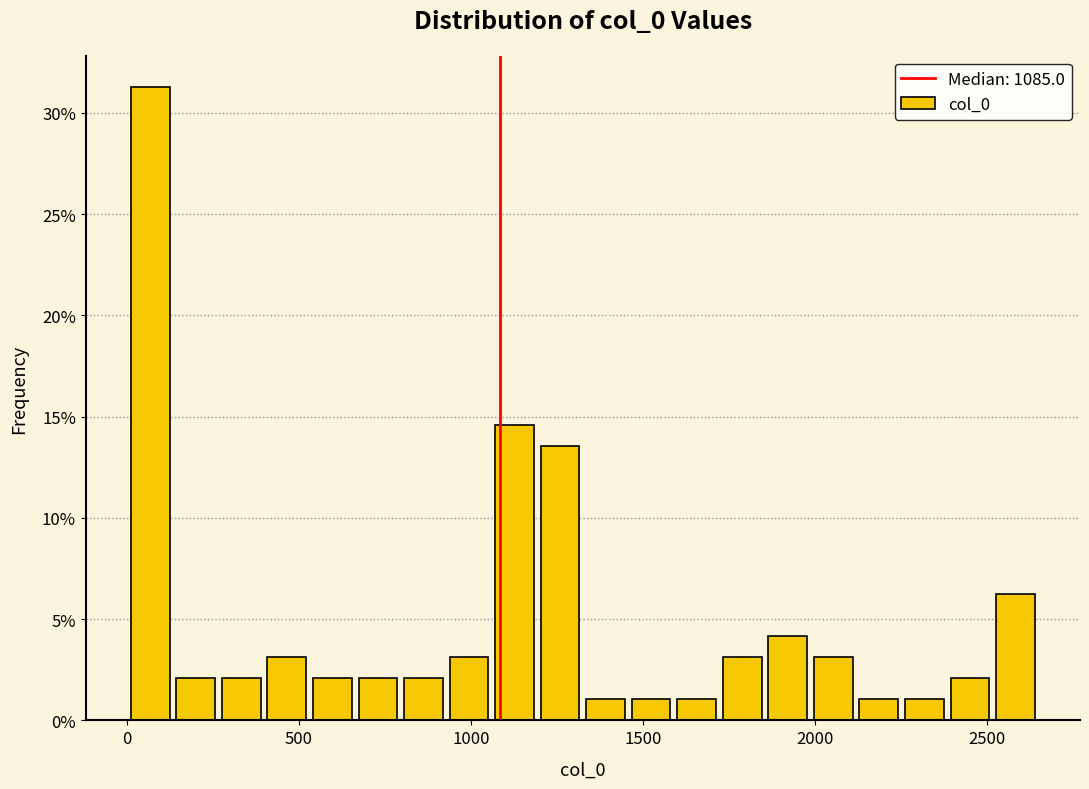

Around what value on the x-axis is the tallest bar? Give the approximate position of its centre, as read against the axis.

50